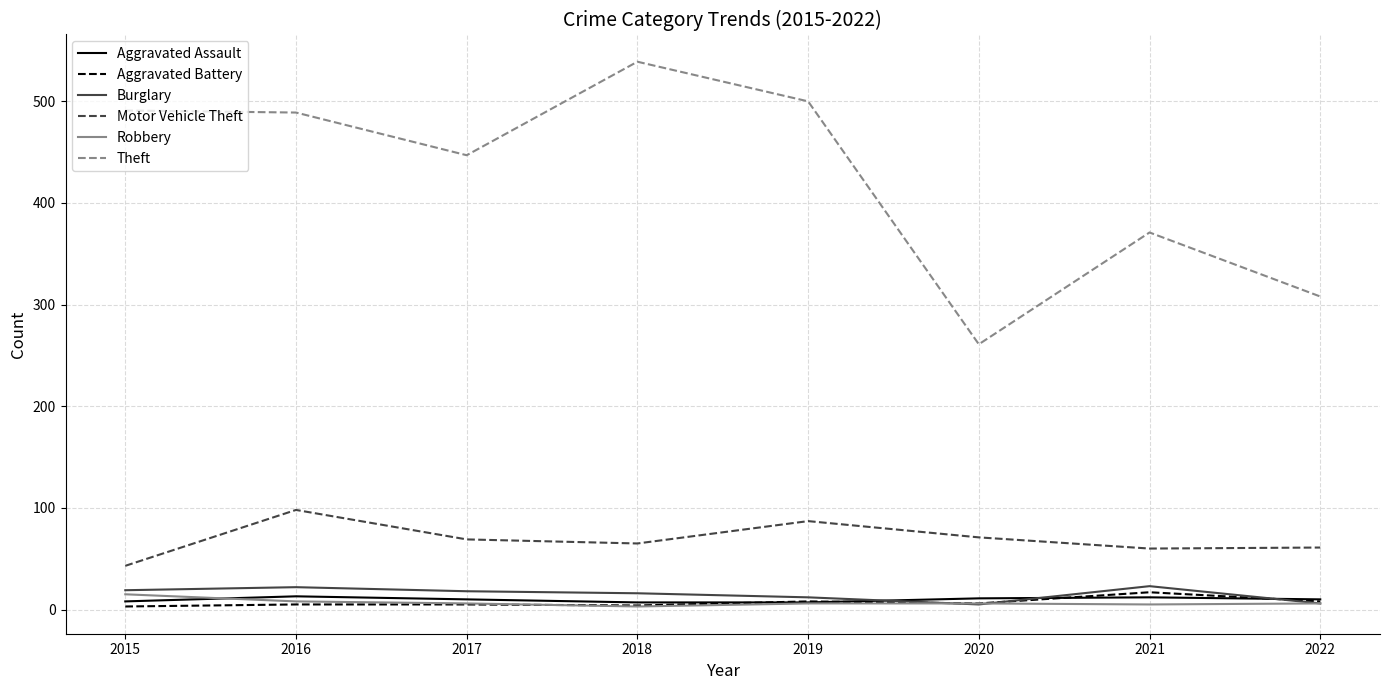

The Theft series shows 411 at 2020. True or false?

False